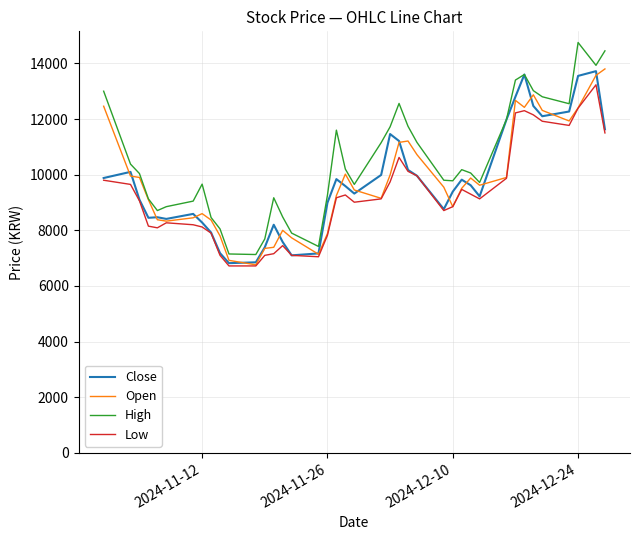

What is the lowest value of the Low series?

6720